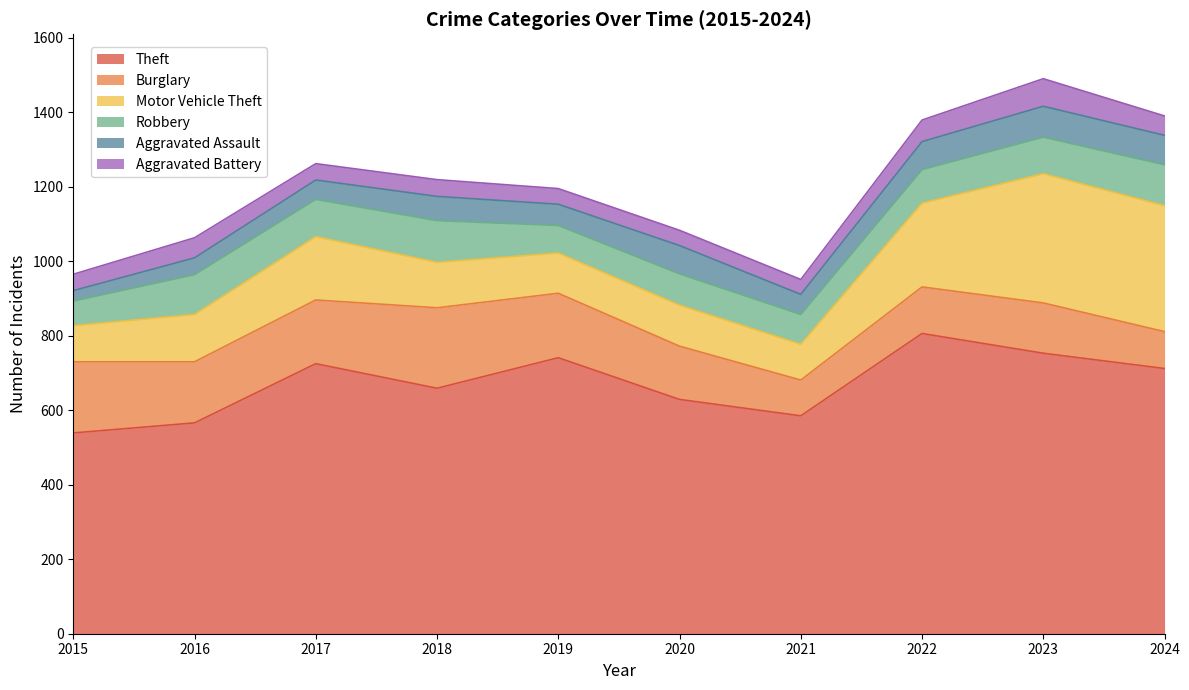

List the series in order of their peak value, highest first.

Theft, Motor Vehicle Theft, Burglary, Robbery, Aggravated Assault, Aggravated Battery